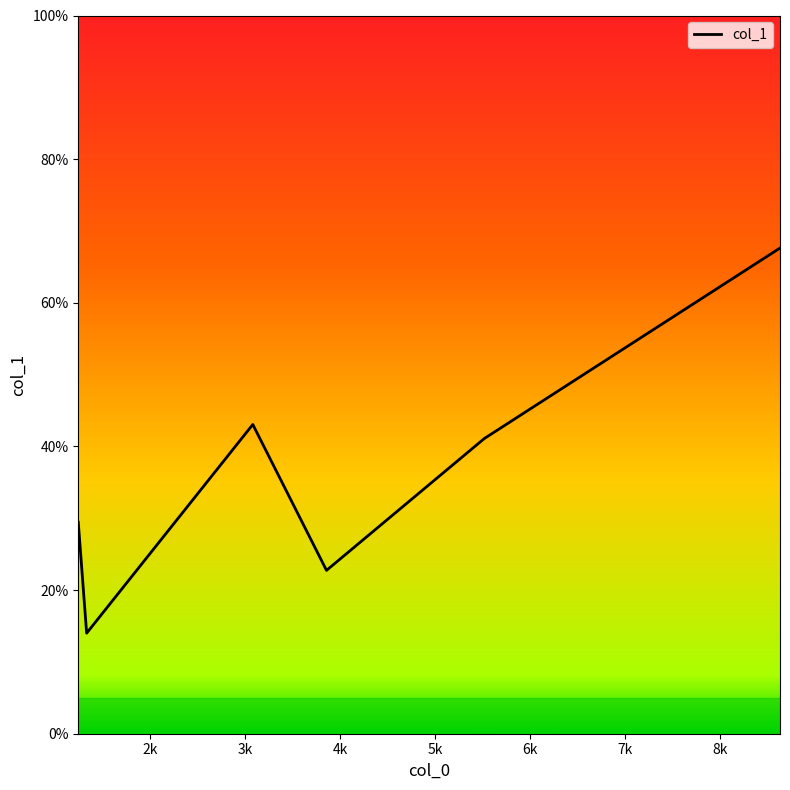

What is the average value?

36.3